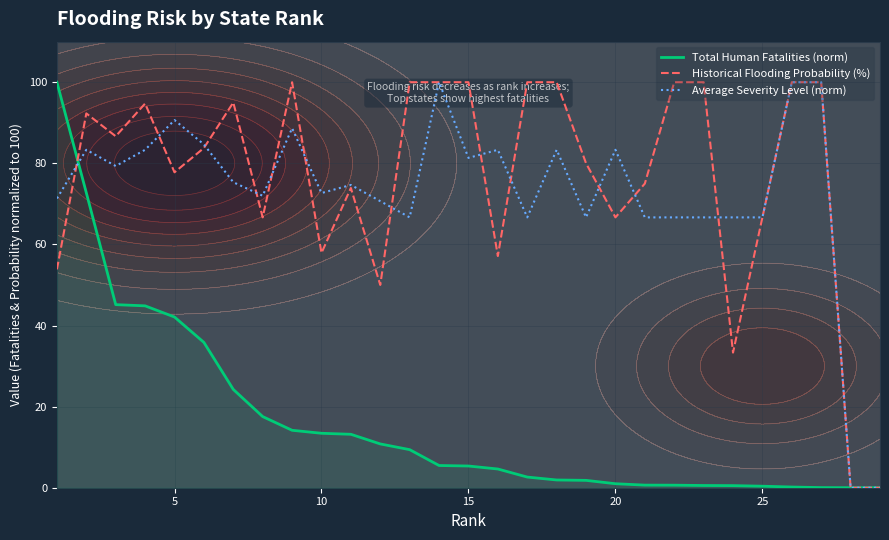

Reading left to right, extract all data points from this chart.

Total Human Fatalities (norm): 100.0	72.7	45.1	44.9	42.1	35.8	24.2	17.5	14.2	13.4	13.2	10.8	9.4	5.5	5.4	4.6	2.6	1.9	1.8	1.0	0.6	0.6	0.5	0.5	0.4	0.2	0.0	0.0	0.0
Historical Flooding Probability (%): 53.9	92.3	86.7	94.7	77.8	83.8	95.0	66.7	100.0	57.9	73.9	50.0	100.0	100.0	100.0	57.1	100.0	100.0	80.0	66.7	75.0	100.0	100.0	33.3	66.7	100.0	100.0	0.0	0.0
Average Severity Level (norm): 71.3	83.3	79.3	83.3	90.7	84.7	75.3	72.0	88.7	72.7	74.7	70.7	66.7	100.0	81.3	83.3	66.7	83.3	66.7	83.3	66.7	66.7	66.7	66.7	66.7	100.0	100.0	0.0	0.0